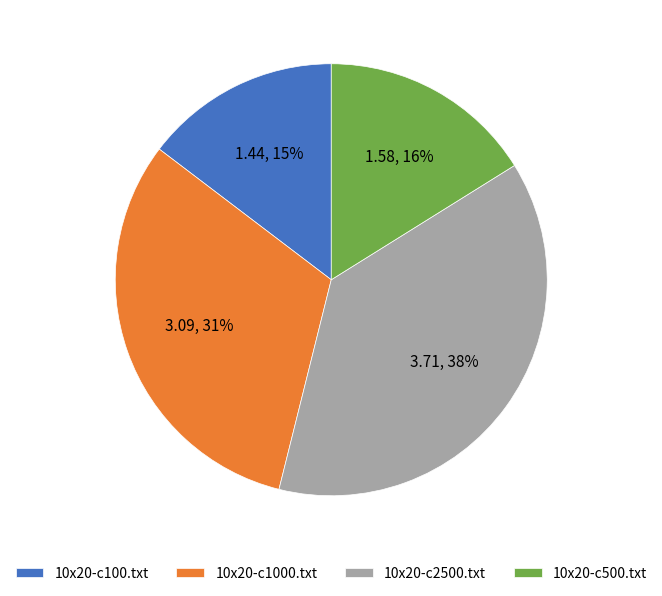

Do 10x20-c1000.txt and 10x20-c2500.txt together represent more than half of the pie?

Yes